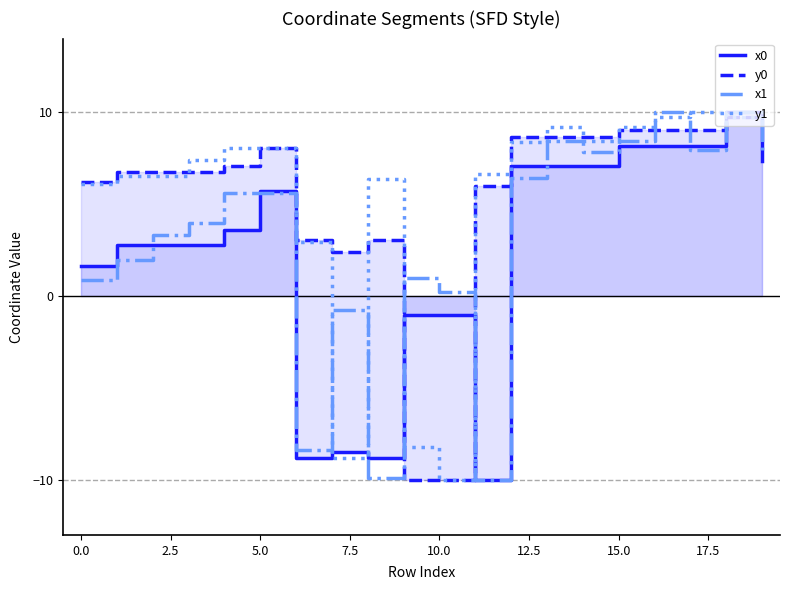

True or false: y1 has a value of 4.5 at 15.0.

False